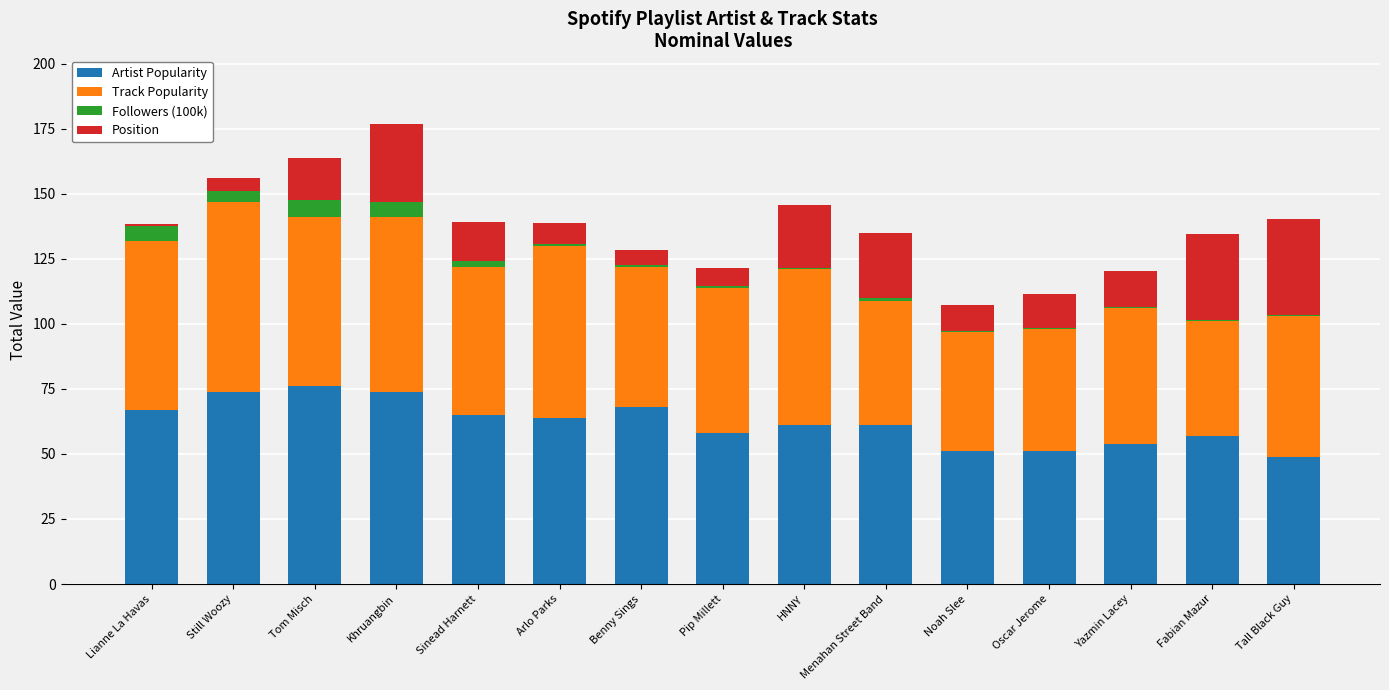

What is the highest value of the Artist Popularity series?

76.0